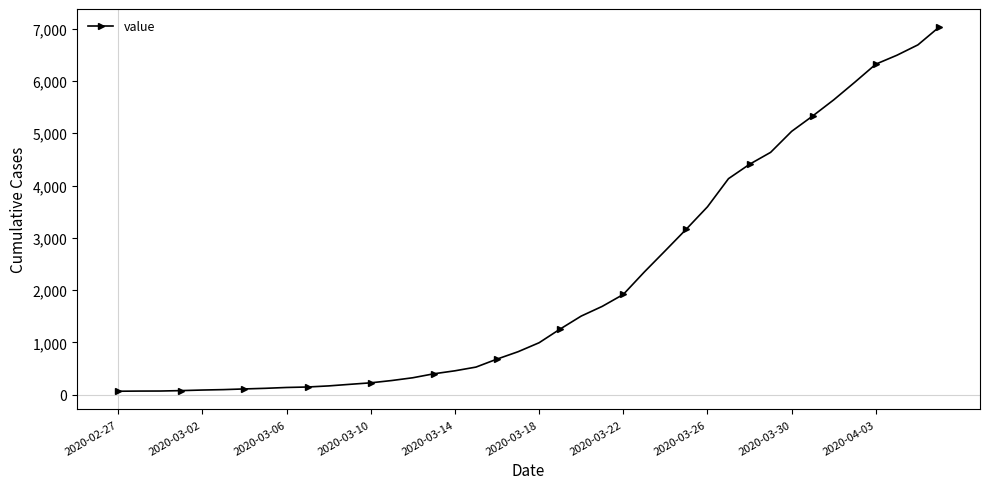

What is the difference between the maximum and minimum values?

6966